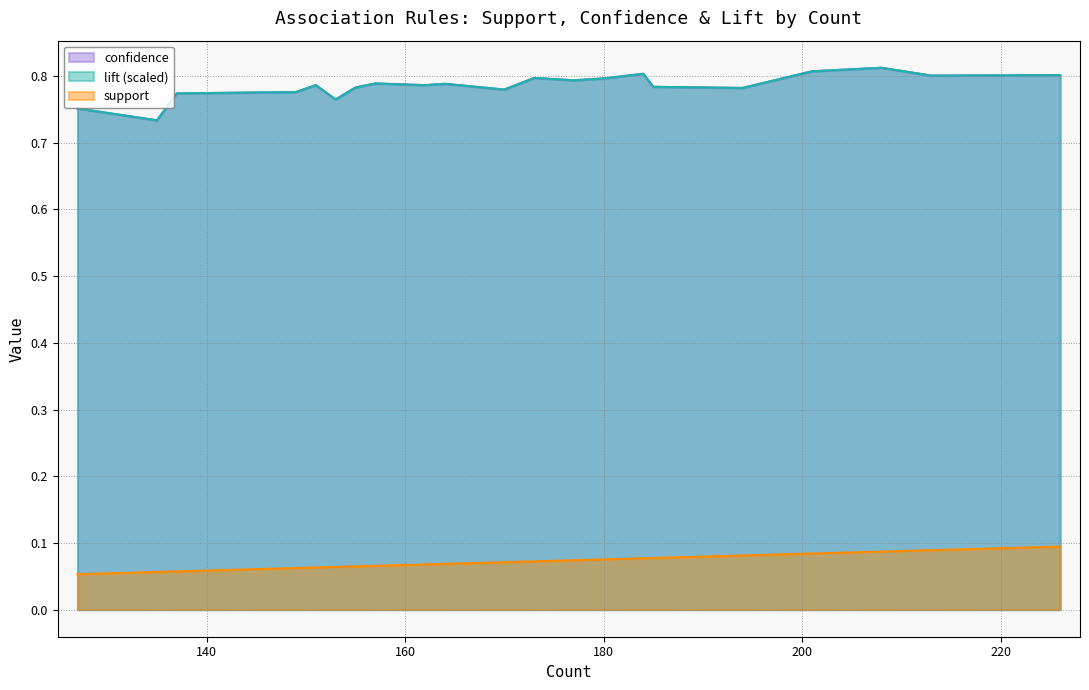

Which series has the largest range (max minus min)?

confidence